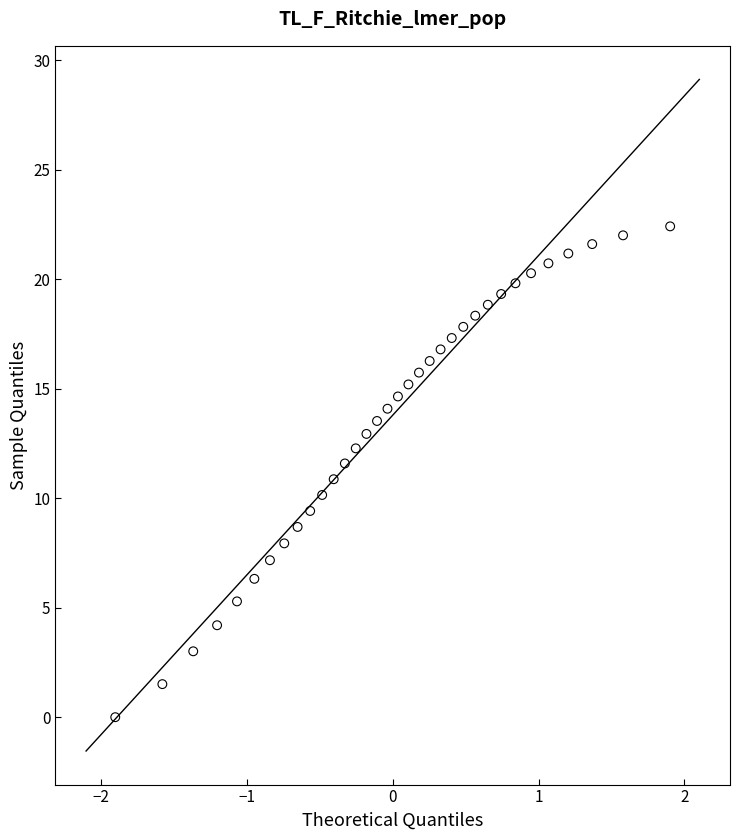

What is the range of X values (max minus min)?

3.8